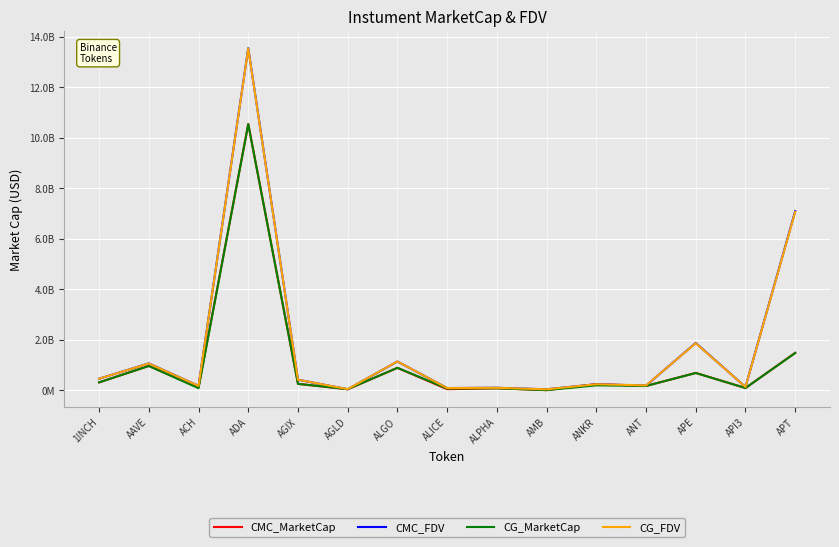

Which series has the largest total across all categories?

CMC_FDV